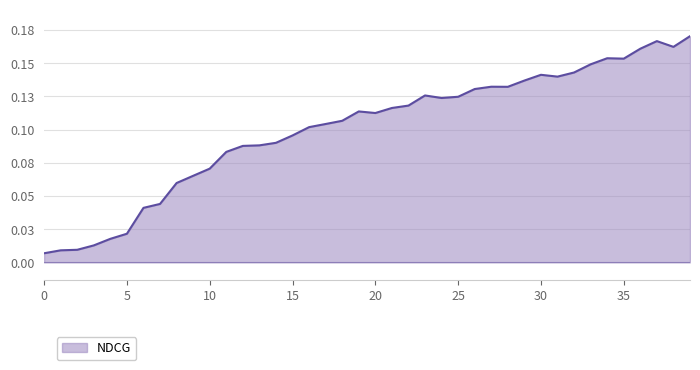

Is this an area chart (filled region under the line)?

Yes